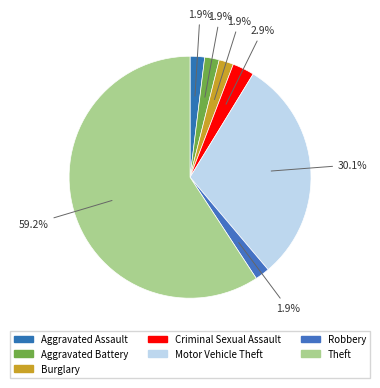

How many slices are in this pie chart?

7